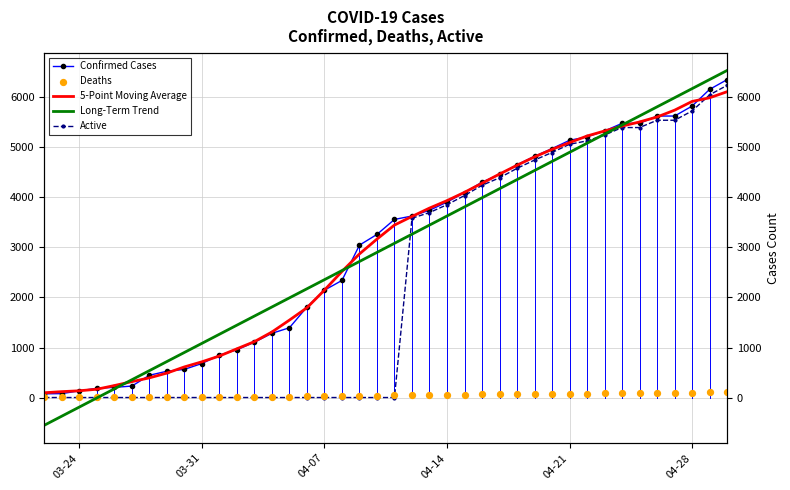

Which series reaches the maximum Y coordinate?

Long-Term Trend